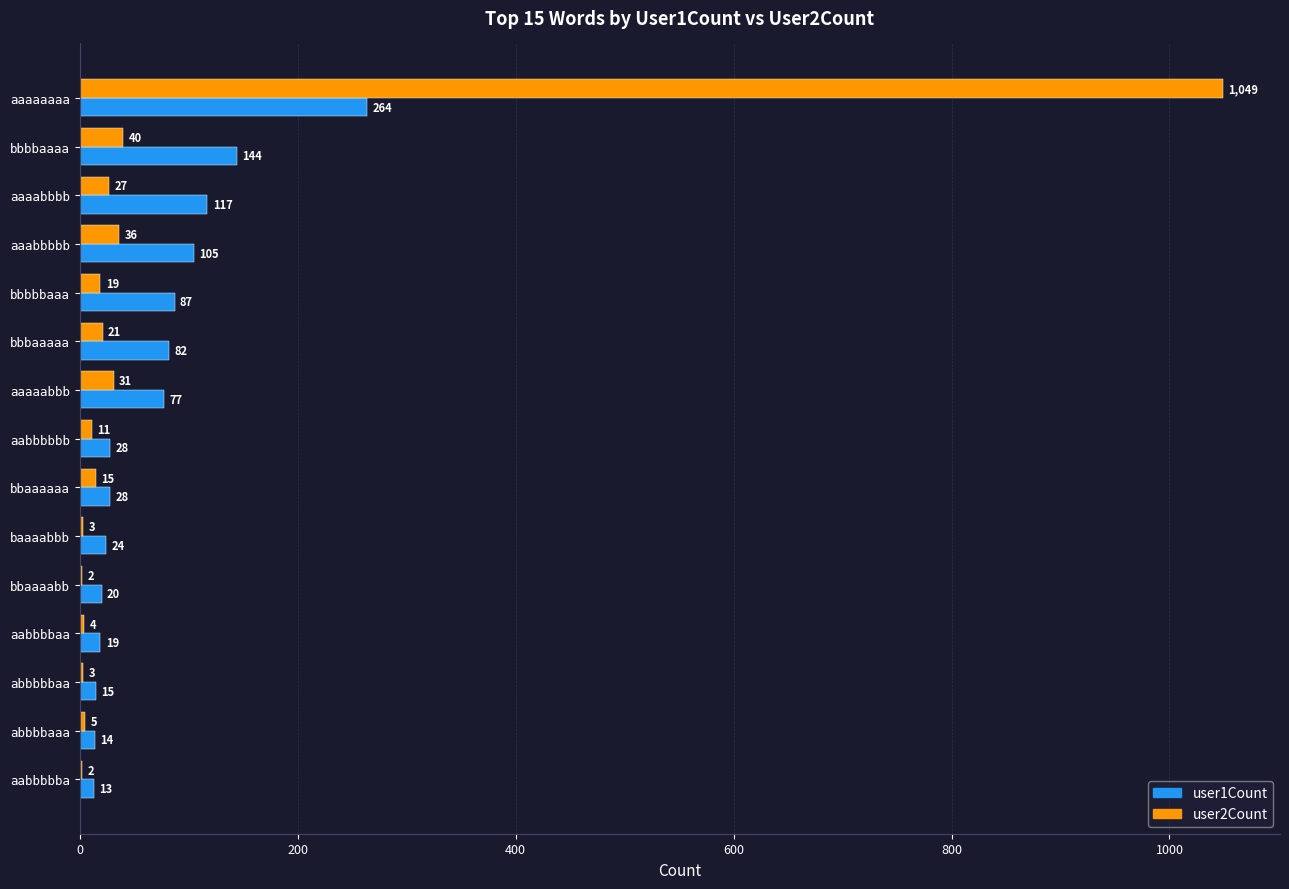

Which series has the largest range (max minus min)?

user2Count